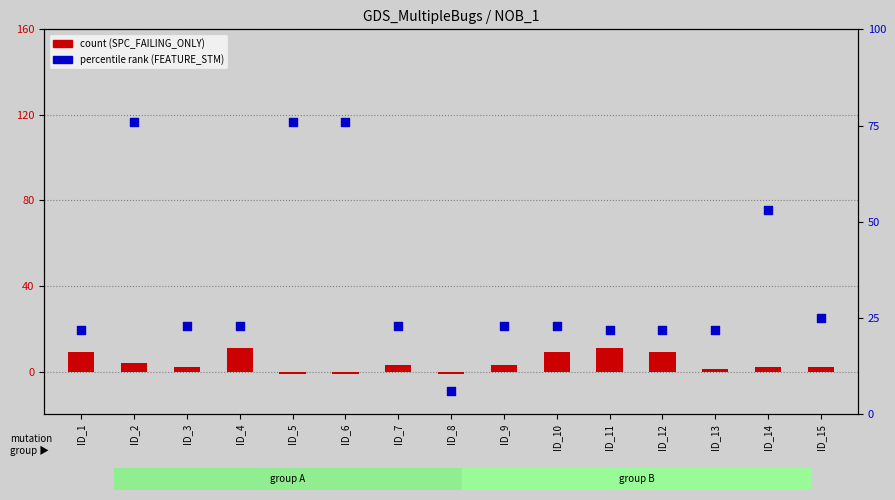

Which series contains the highest Y value?

FEATURE_STM (scaled)